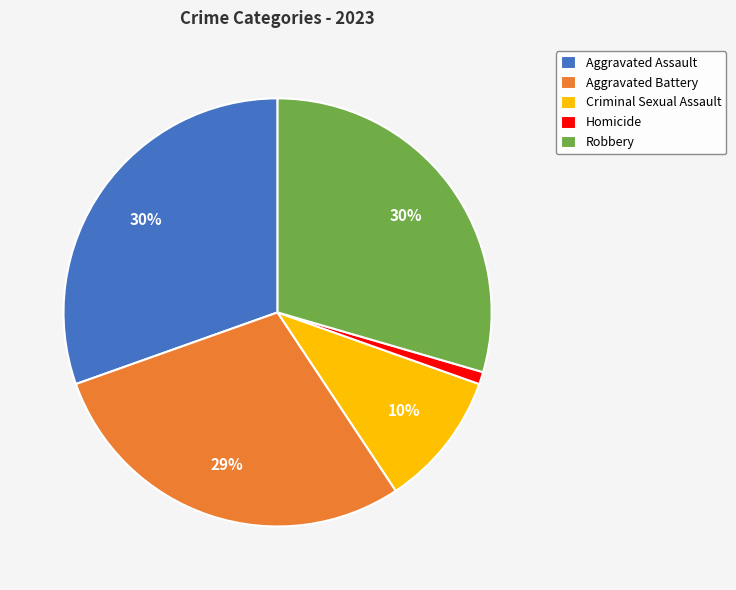

How many slices are in this pie chart?

5